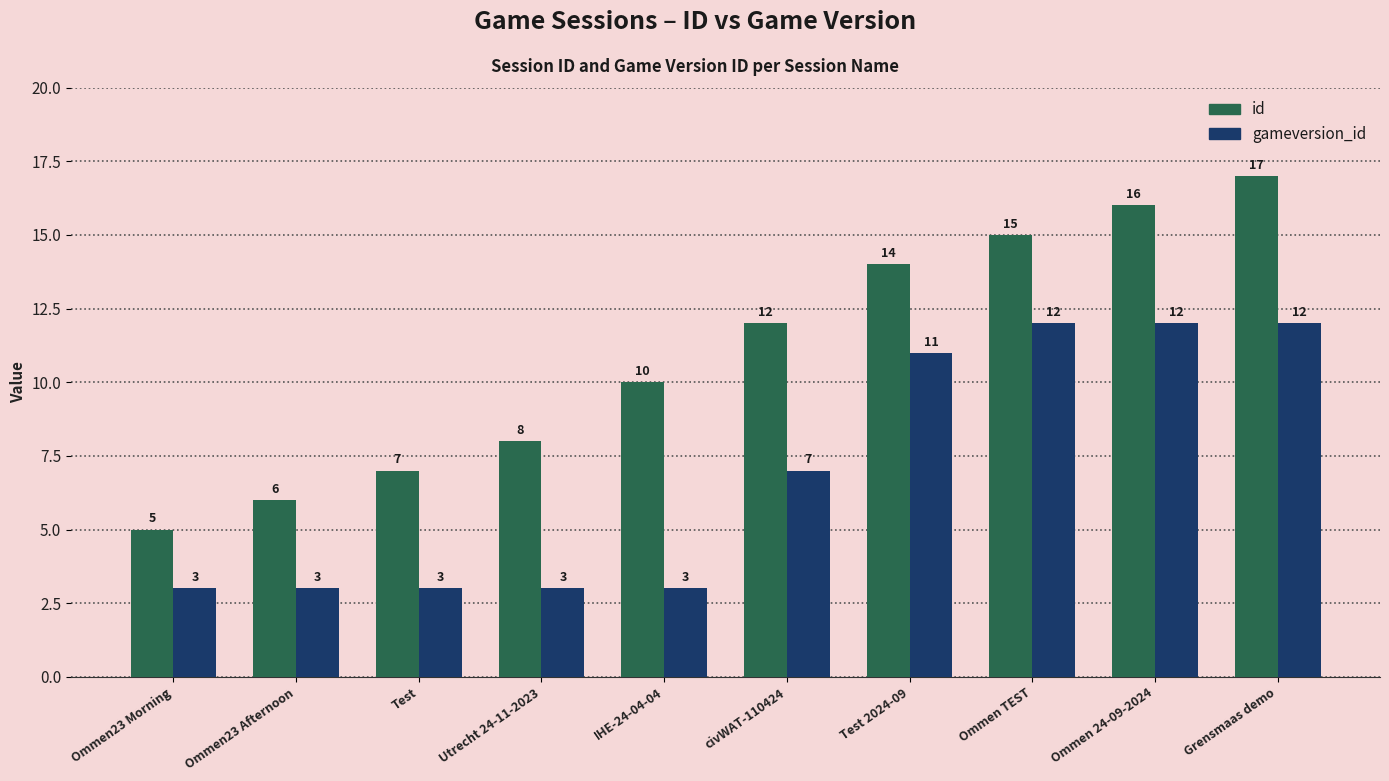

What is the spread (max minus min) of values at civWAT-110424?

5